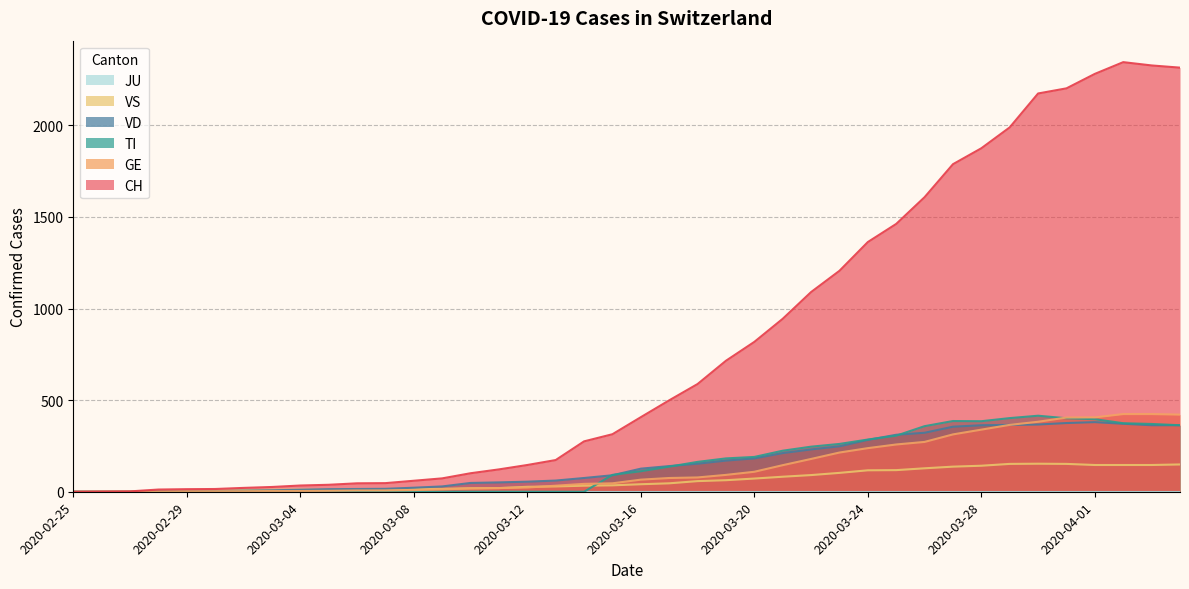

Reading right to left, what are all the values shown in this chart?

CH: 2315	2327	2345	2281	2202	2174	1989	1875	1788	1608	1462	1363	1206	1090	944	818	715	588	499	407	314	275	173	146	122	101	73	60	47	46	38	34	26	21	15	14	12	2	1	0
GE: 421	424	424	406	405	382	365	339	313	272	258	238	214	179	145	109	92	78	75	66	46	43	33	23	20	18	13	9	7	7	5	4	4	3	3	3	2	1	1	0
TI: 363	370	374	396	401	415	402	385	386	358	306	285	261	246	224	190	182	163	137	112	92	0	0	0	0	0	0	0	0	0	0	0	0	0	0	0	0	0	0	0
VS: 149	146	146	146	152	153	152	142	137	128	118	117	103	91	82	72	63	58	46	41	35	33	29	27	20	19	16	15	11	11	10	12	11	9	6	5	5	0	0	0
VD: 363	363	371	380	375	367	365	363	355	322	311	283	248	231	211	182	170	153	140	126	90	75	61	55	51	48	29	22	16	15	14	11	8	6	4	4	4	0	0	0